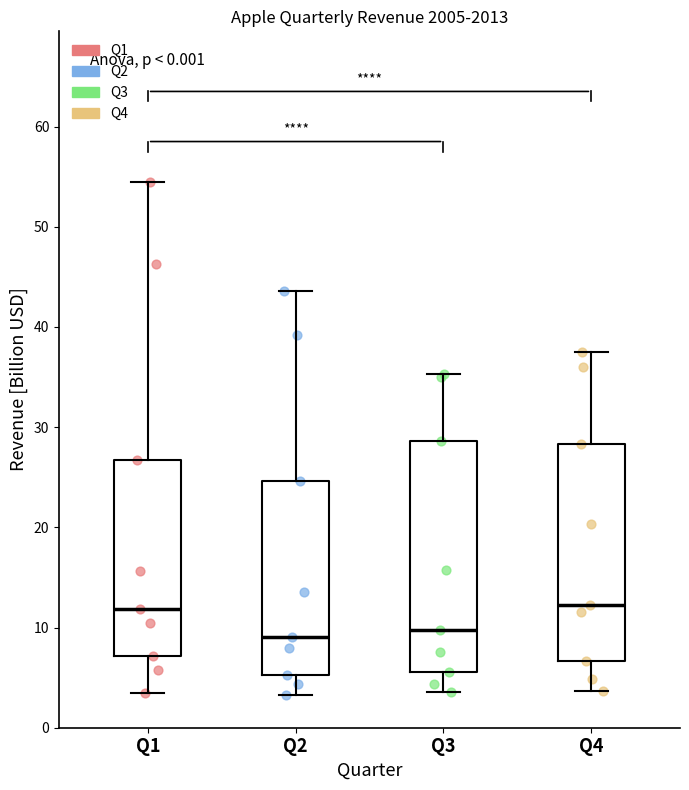

Which box is the tallest, from its lower edge to its upper edge?

Q3